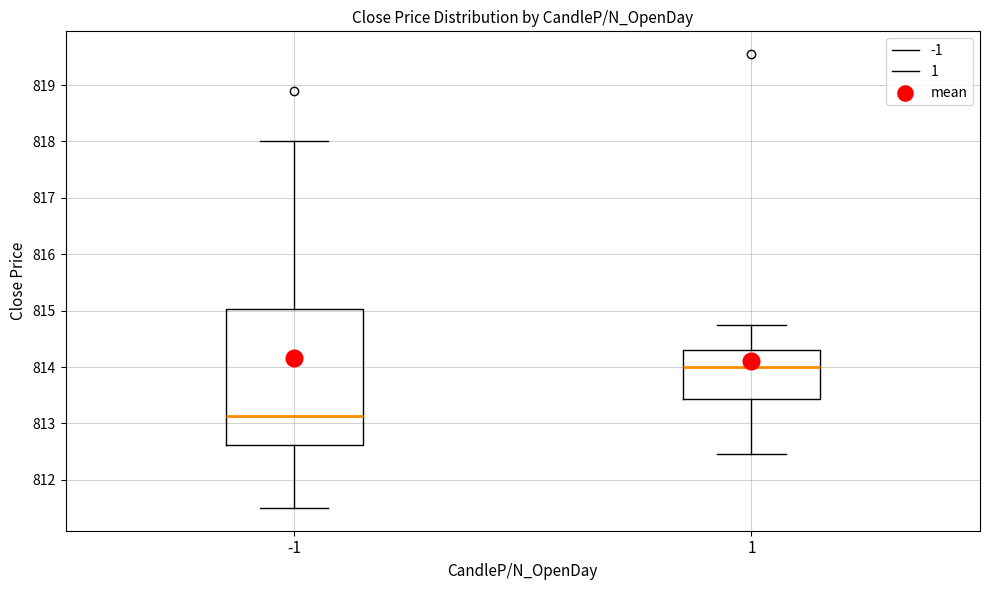

Where does the upper whisker of the box at x = -1 end on the y-axis? The values are not printed on the chart, so give them approximately, as read against the axis.

818.0